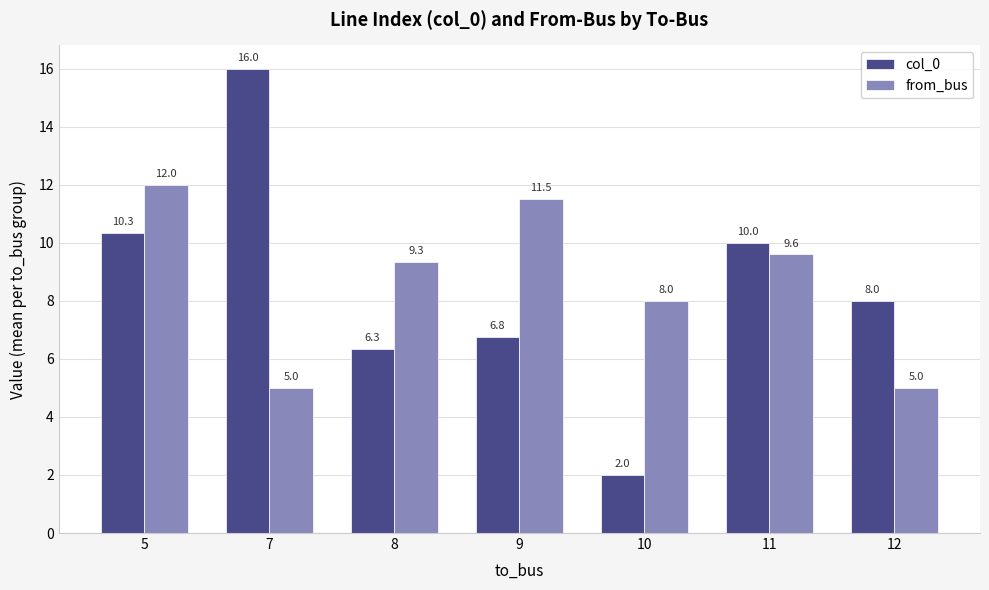

Which series changed the most between 9 and 10?

col_0